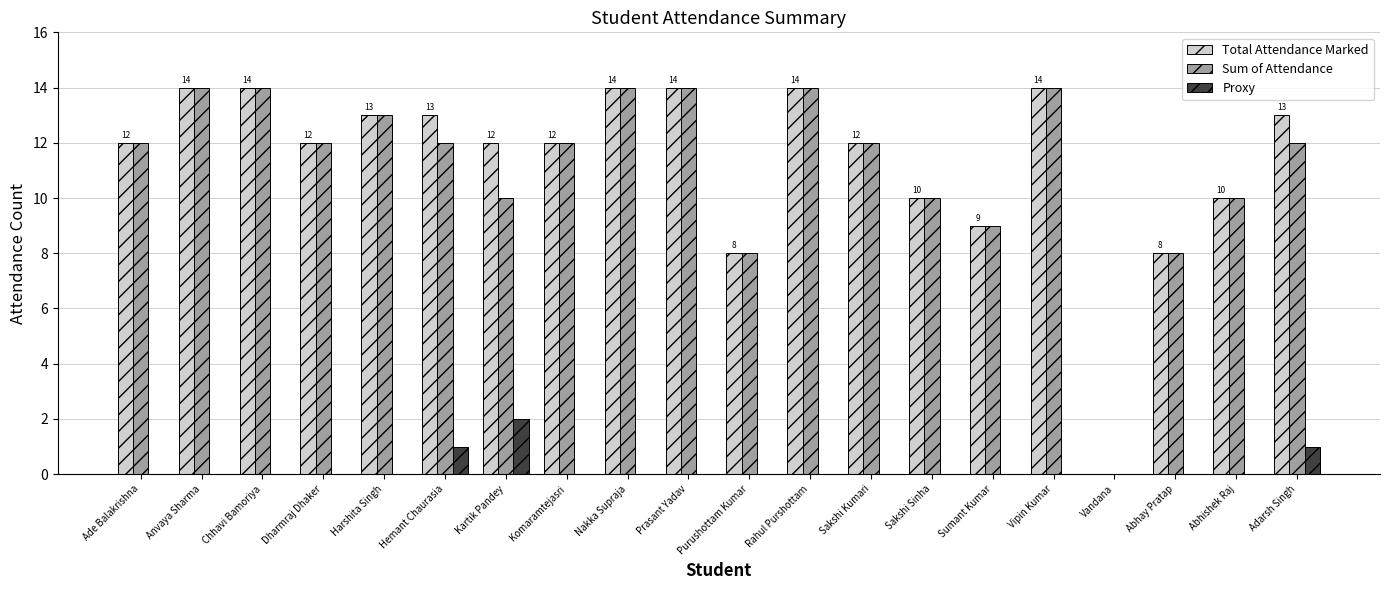

What are all the series names shown in the legend?

Total Attendance Marked, Sum of Attendance, Proxy